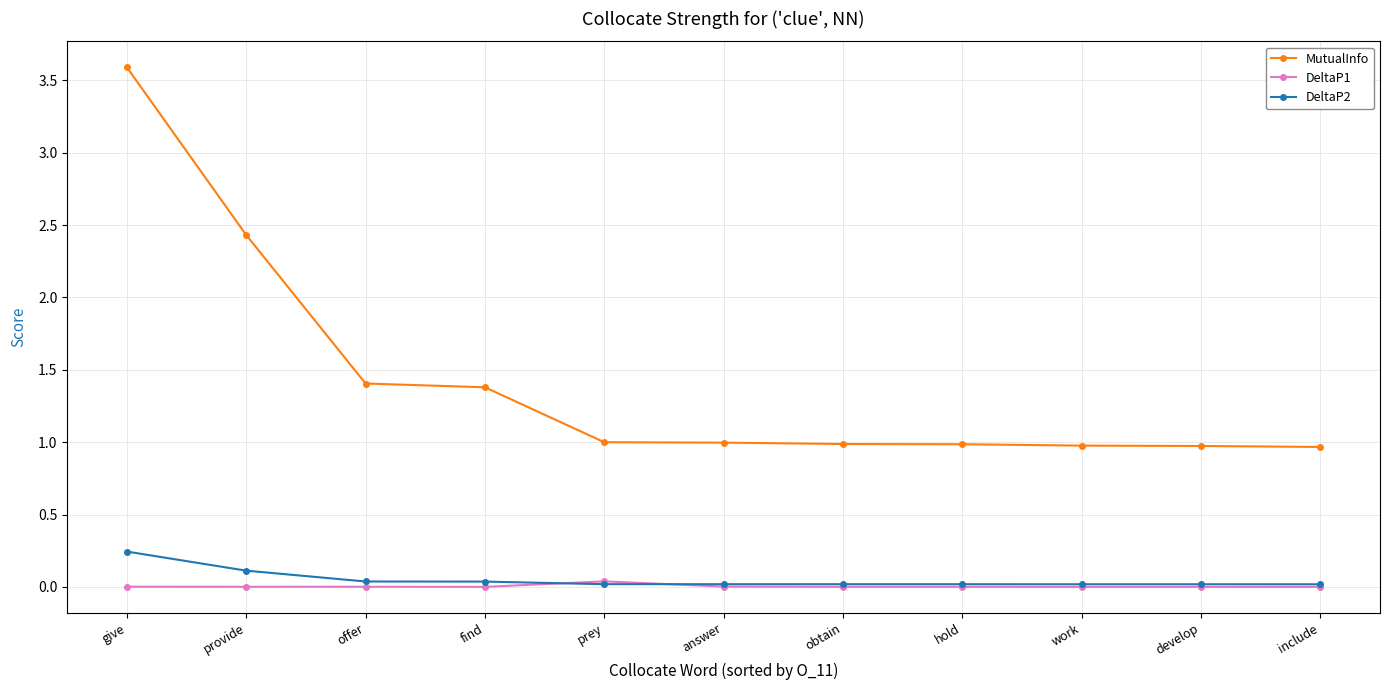

Which series changed the most between offer and hold?

MutualInfo